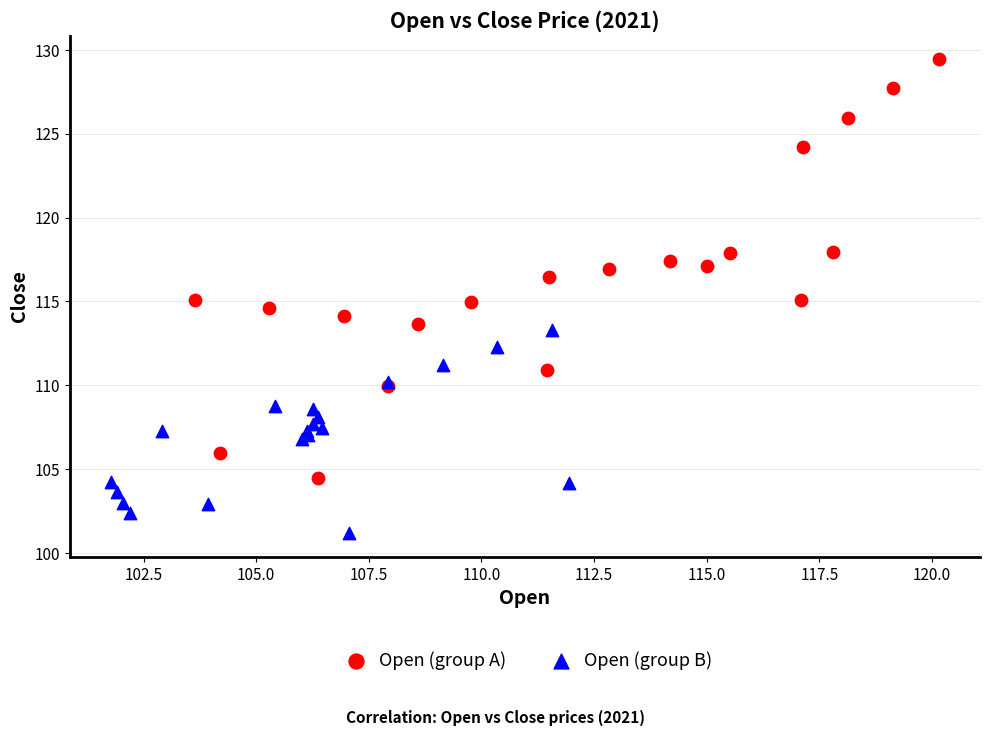

Which series contains the highest Y value?

Open (group A)